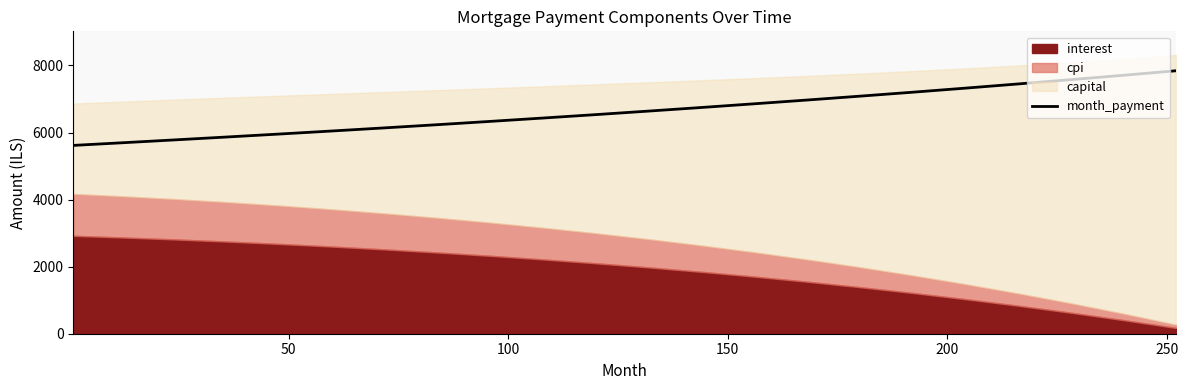

How many values exceed 6640?

10